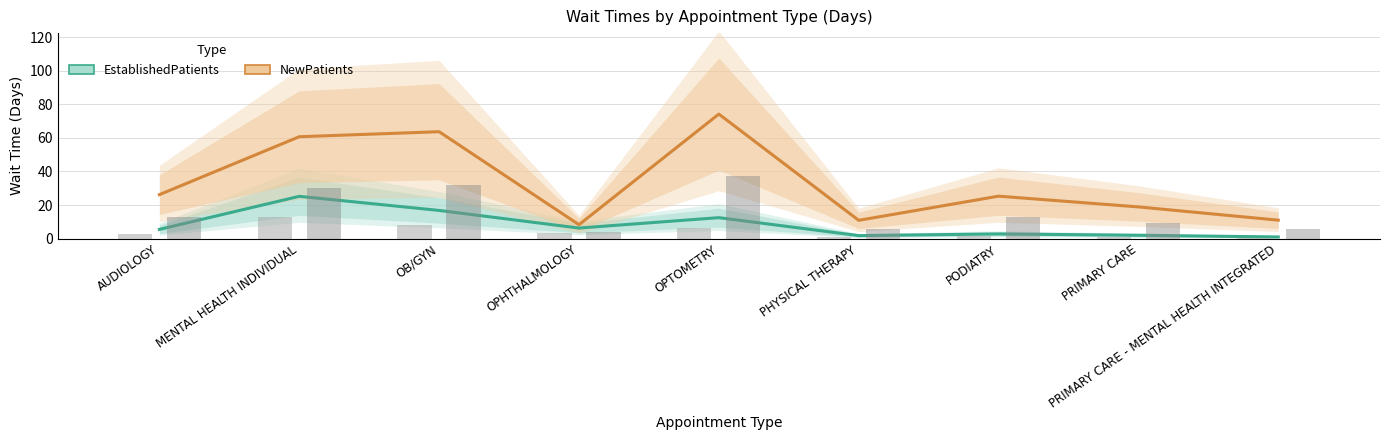

What is the smallest value displayed?

1.0